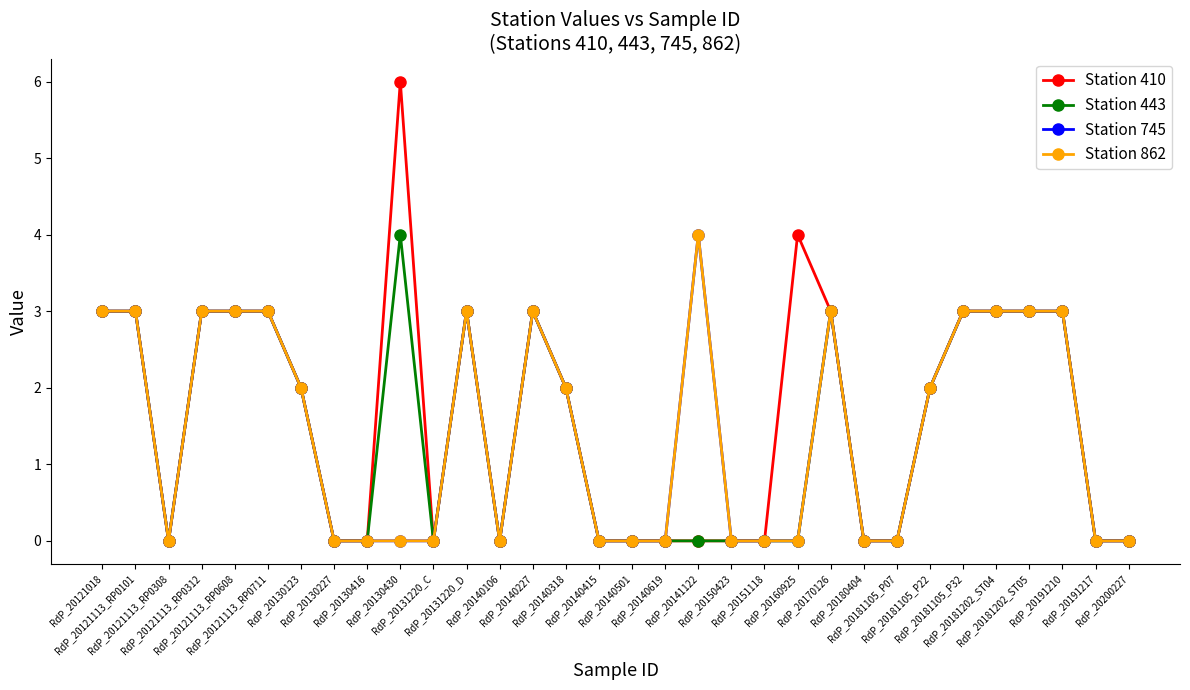

True or false: Station 443 has a value of 3 at RdP_20121018.

True